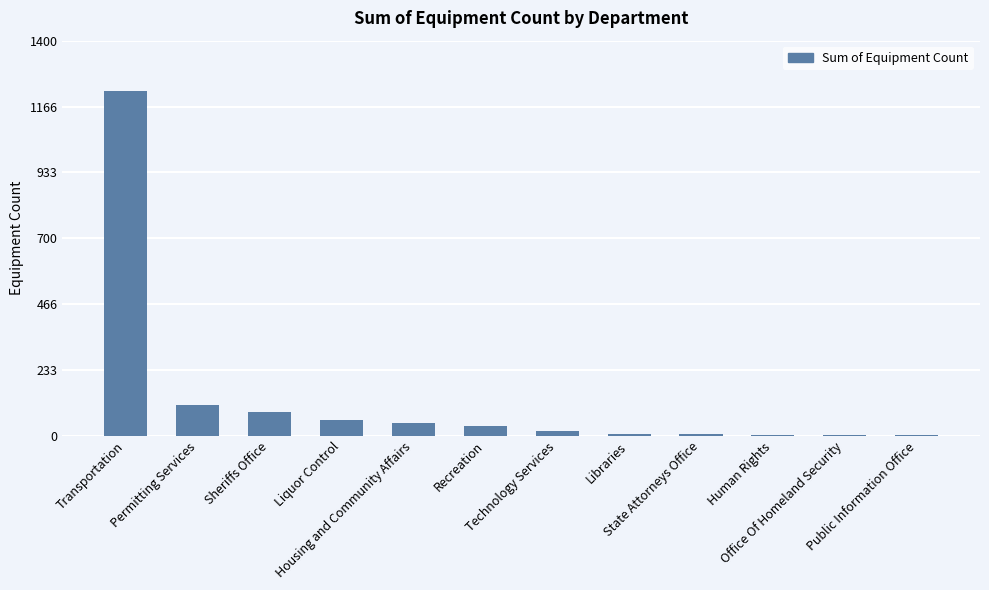

Approximately how many times larger is the value at Recreation compared to Public Information Office?

35.0